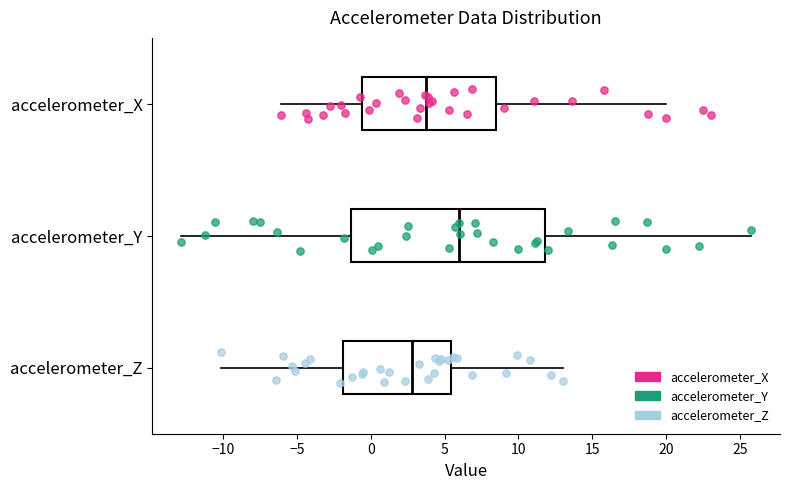

Reading bottom to top, read every box against the x-axis: the position of its median line, the range the box covers, and the ends of its whiskers. The values are not printed on the chart, so give them approximately, as read against the axis.

accelerometer_Z: median 3.0, box -2.0 to 5.5, whiskers -10.0 to 13.0
accelerometer_Y: median 6.0, box -1.5 to 12.0, whiskers -13.0 to 26.0
accelerometer_X: median 4.0, box -0.5 to 8.5, whiskers -6.0 to 20.0